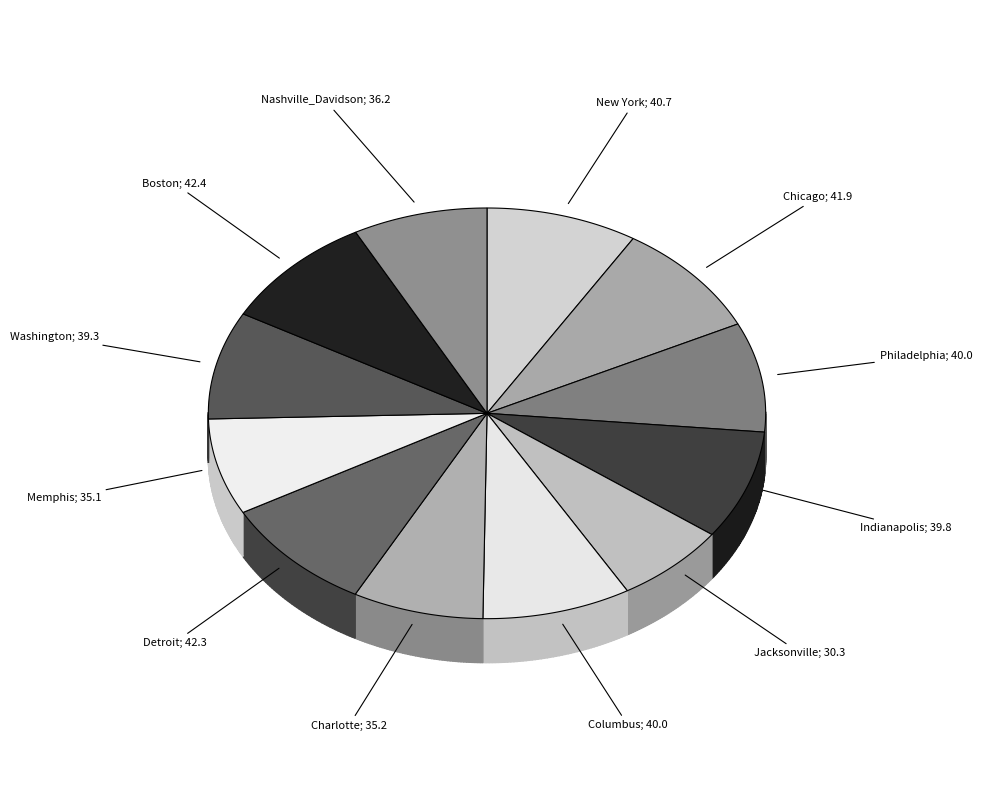

To the nearest percent, what is the difference between the largest and smallest slice percentages?

3%